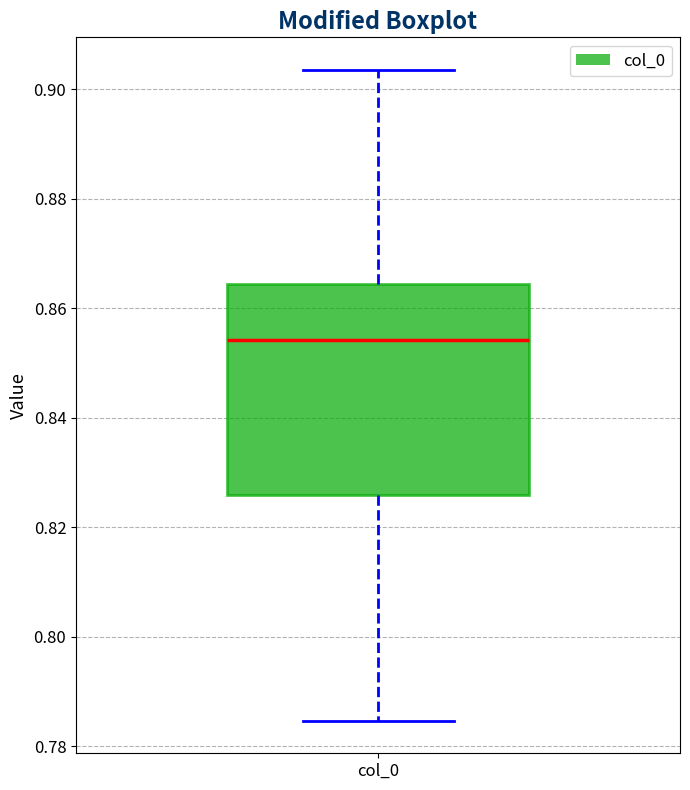

Where does the median line of the box for col_0 sit on the y-axis? The values are not printed on the chart, so give them approximately, as read against the axis.

0.854